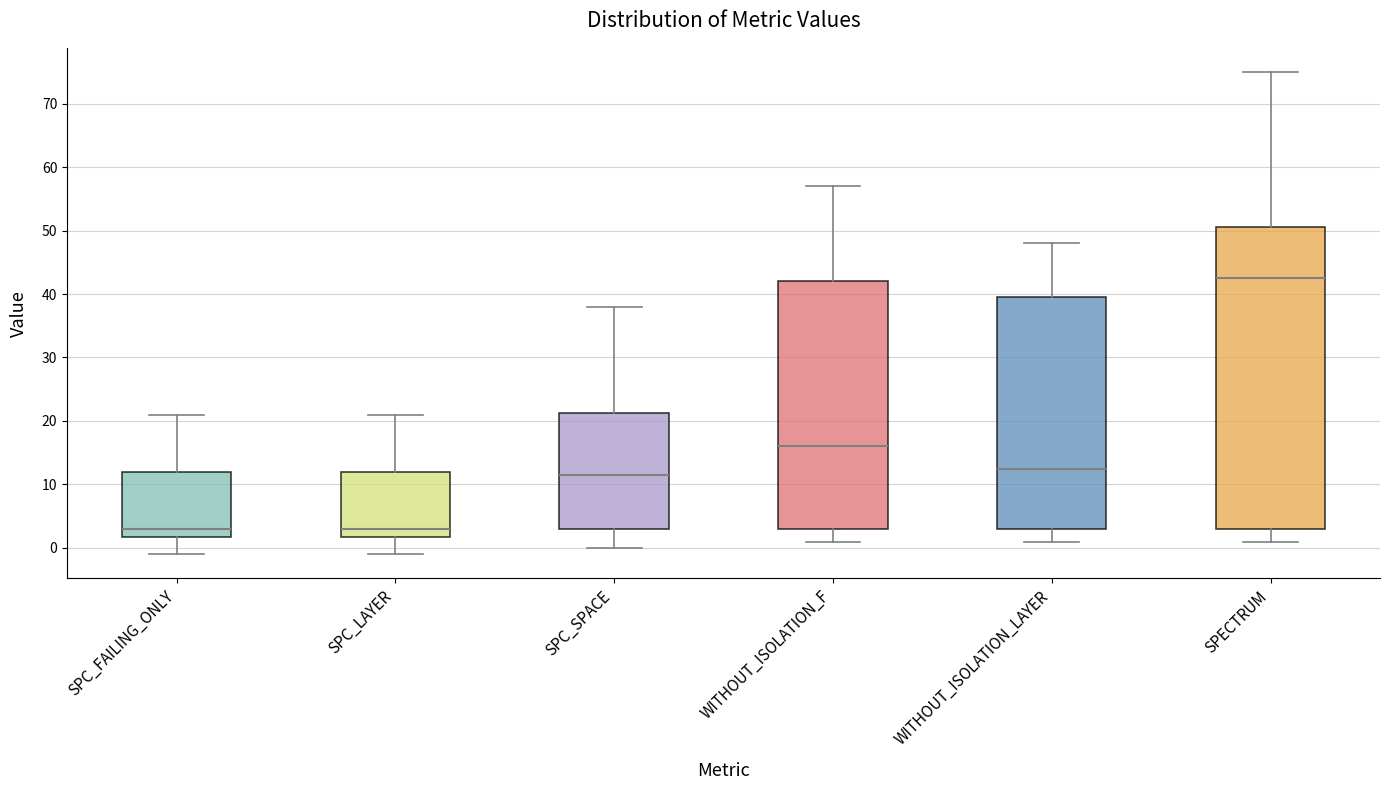

Reading left to right, transcribe this box plot: for each box, give where its median line is, the range the box spans, and where its two whiskers end, as read against the y-axis. The values are not printed on the chart, so give them approximately, as read against the axis.

SPC_FAILING_ONLY: median 3, box 2 to 12, whiskers -1 to 21
SPC_LAYER: median 3, box 2 to 12, whiskers -1 to 21
SPC_SPACE: median 12, box 3 to 21, whiskers 0 to 38
WITHOUT_ISOLATION_F: median 16, box 3 to 42, whiskers 1 to 57
WITHOUT_ISOLATION_LAYER: median 13, box 3 to 40, whiskers 1 to 48
SPECTRUM: median 43, box 3 to 51, whiskers 1 to 75